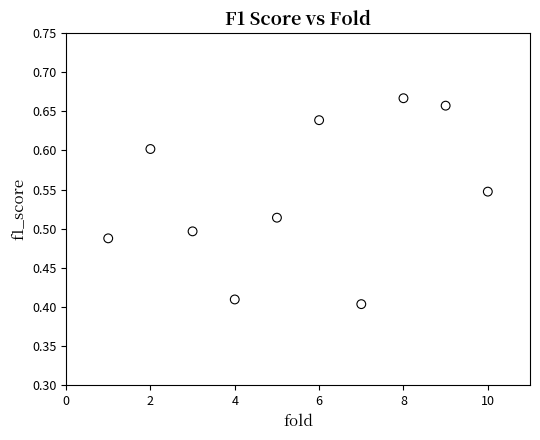

What is the average X value?

5.5